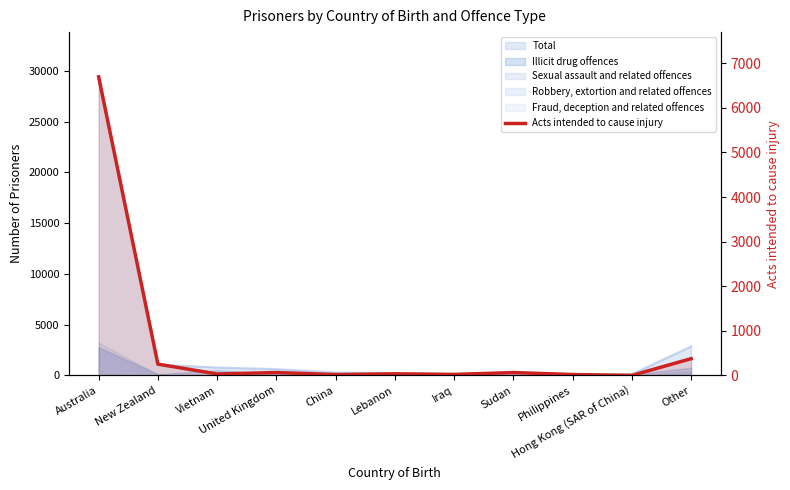

What is the value of the 9th point from the left?

20